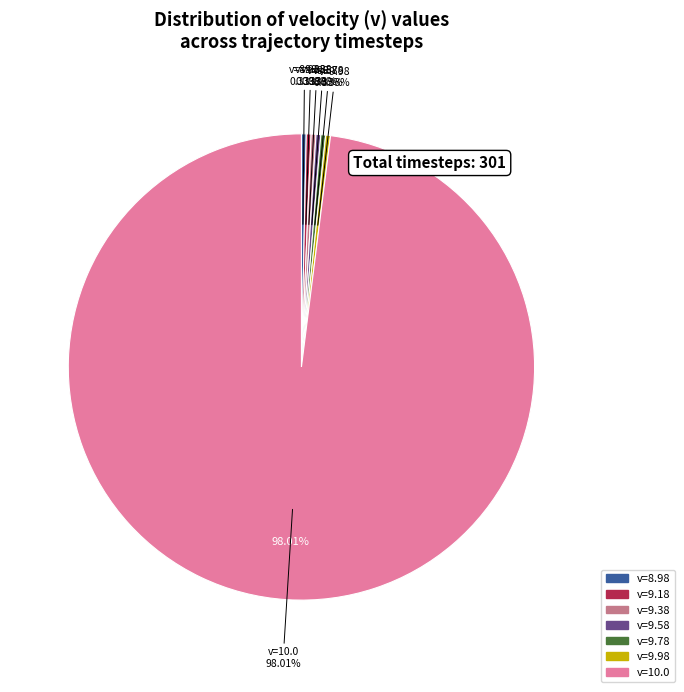

Count the number of slices in the pie.

7